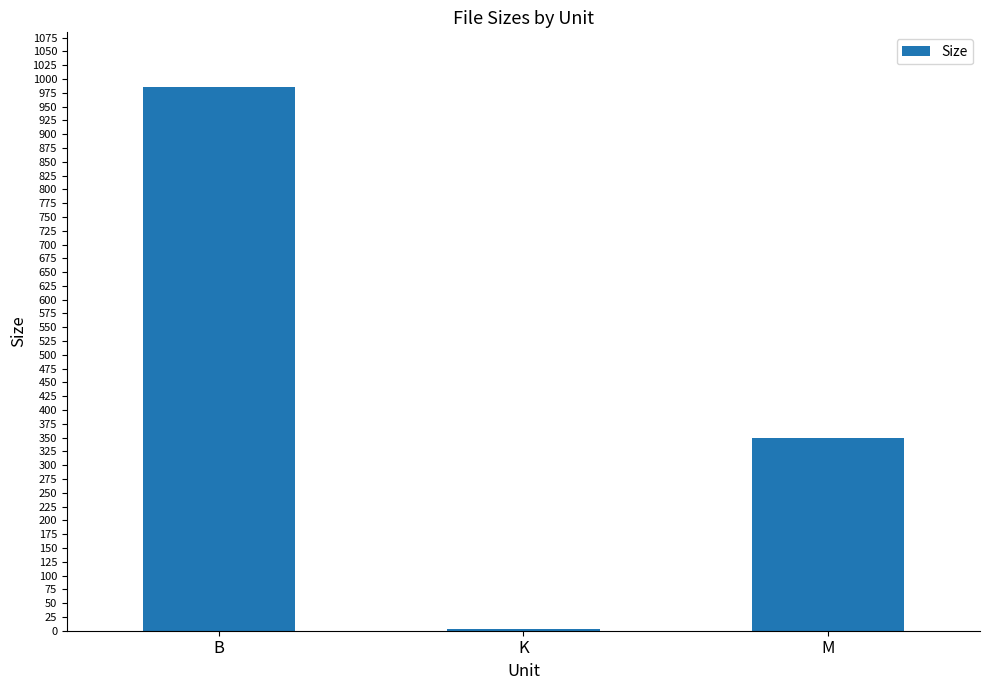

Reading left to right, list all the values displayed in this chart.

B=986.0	K=3.8	M=349.7